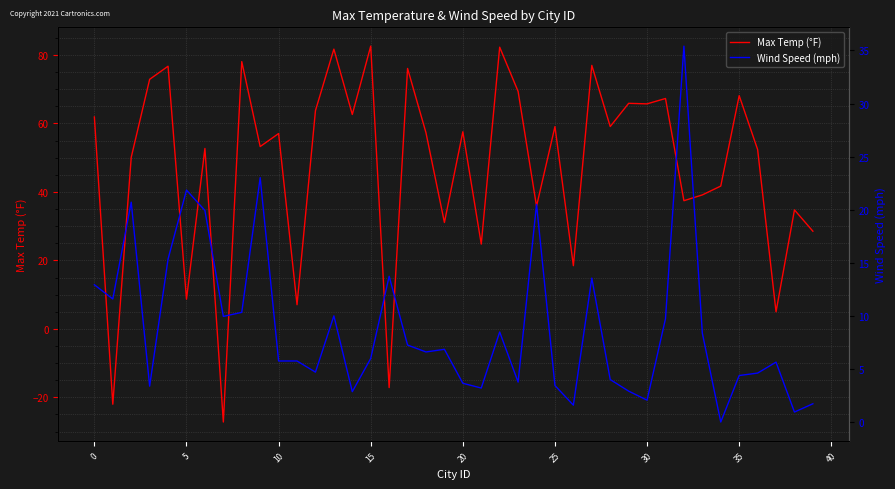

In Max Temp (°F), how many points are higher than both neighbors (excluding endpoints)?

15